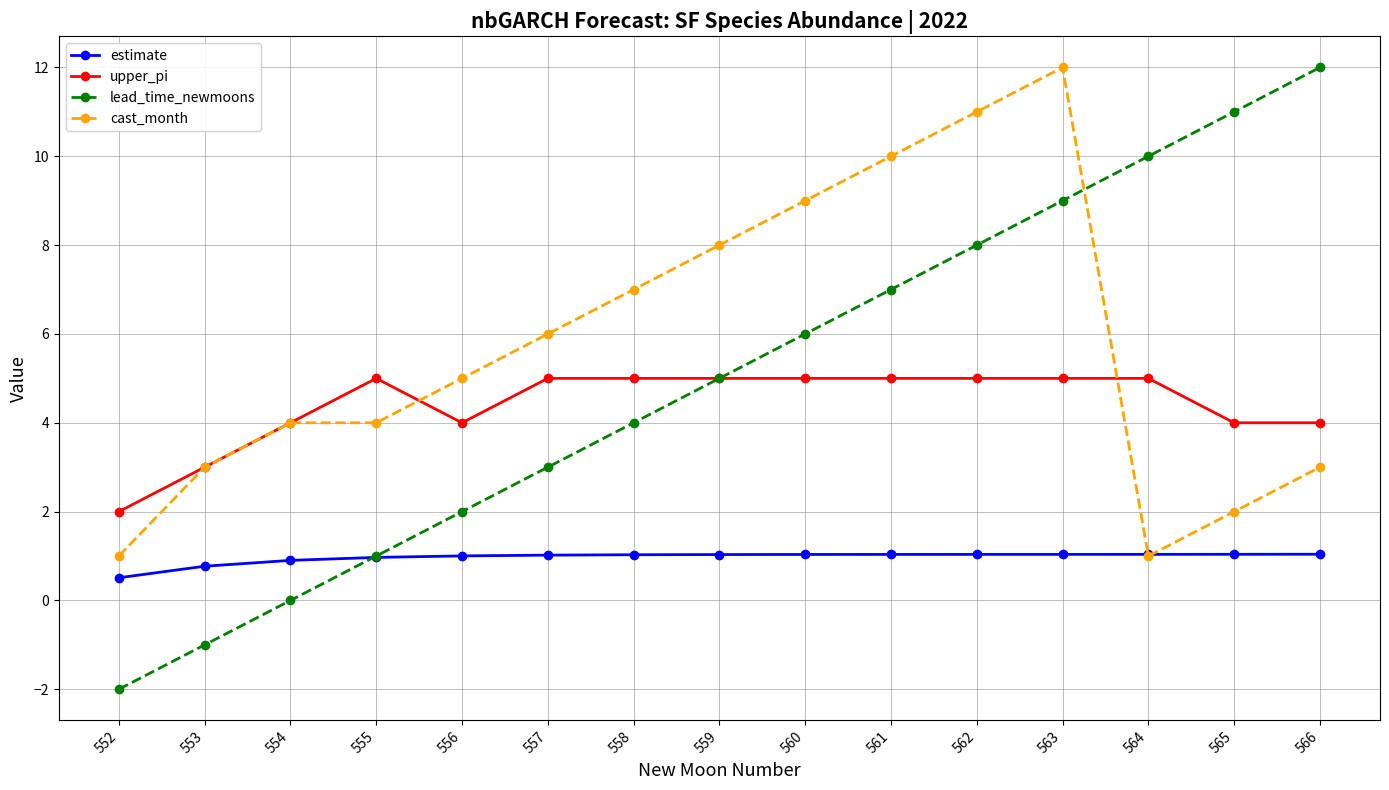

Read the upper_pi value at 555.

5.0